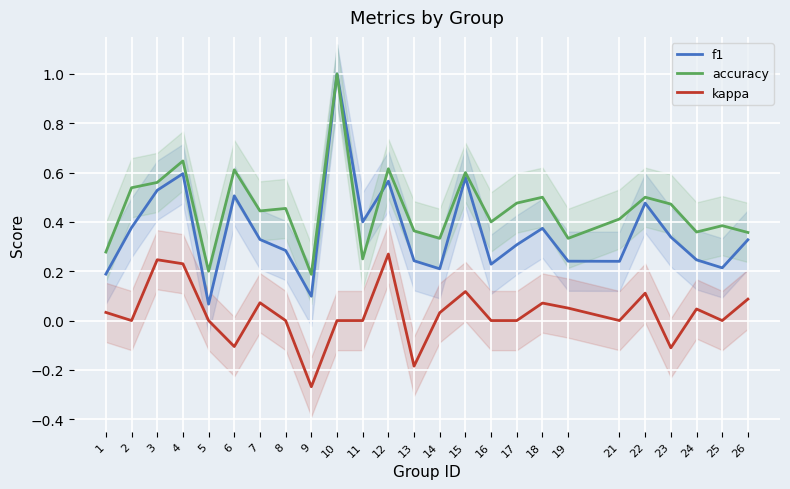

Which has a higher value, 19 or 11?

11